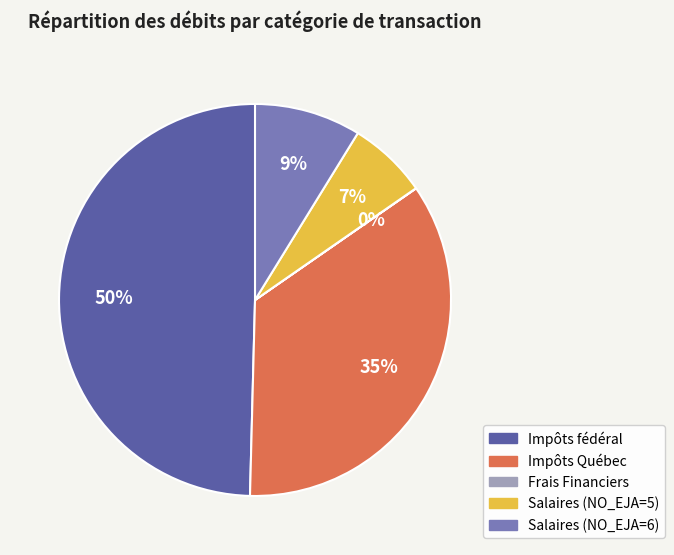

What is the largest slice in the pie chart?

Impôts fédéral